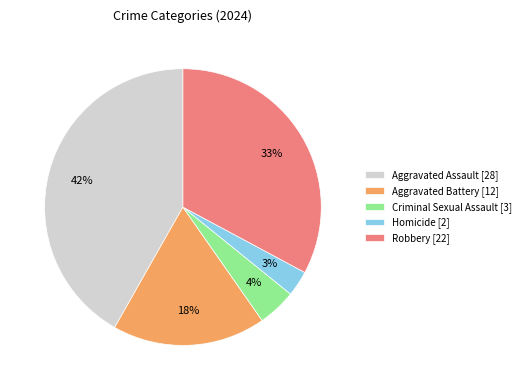

Rank the categories by value from lowest to highest.

Homicide, Criminal Sexual Assault, Aggravated Battery, Robbery, Aggravated Assault